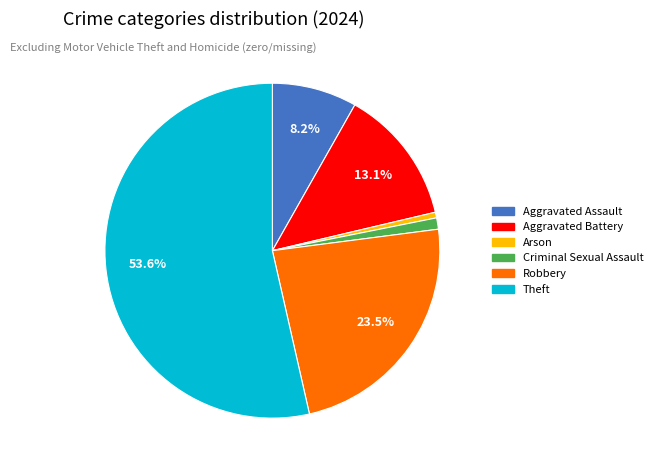

To the nearest percent, what is the difference between the Criminal Sexual Assault and Aggravated Assault slice percentages?

7%